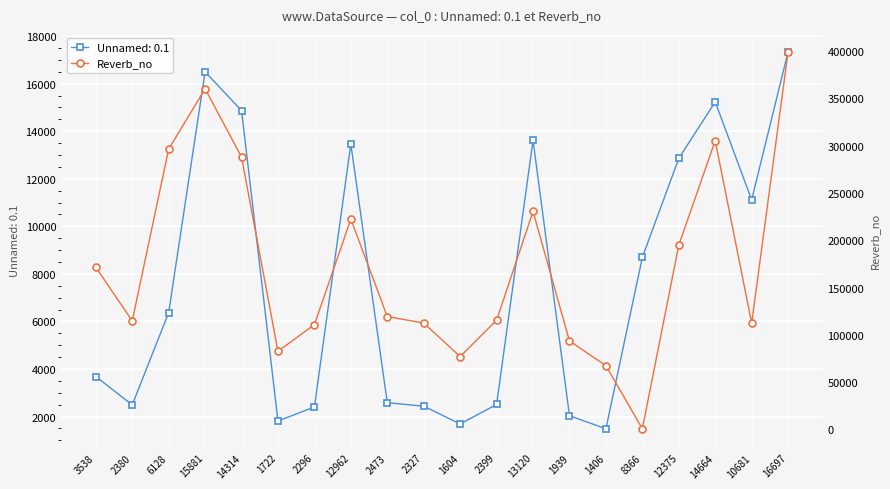

Is it true that the value at 8366 is 685?

True